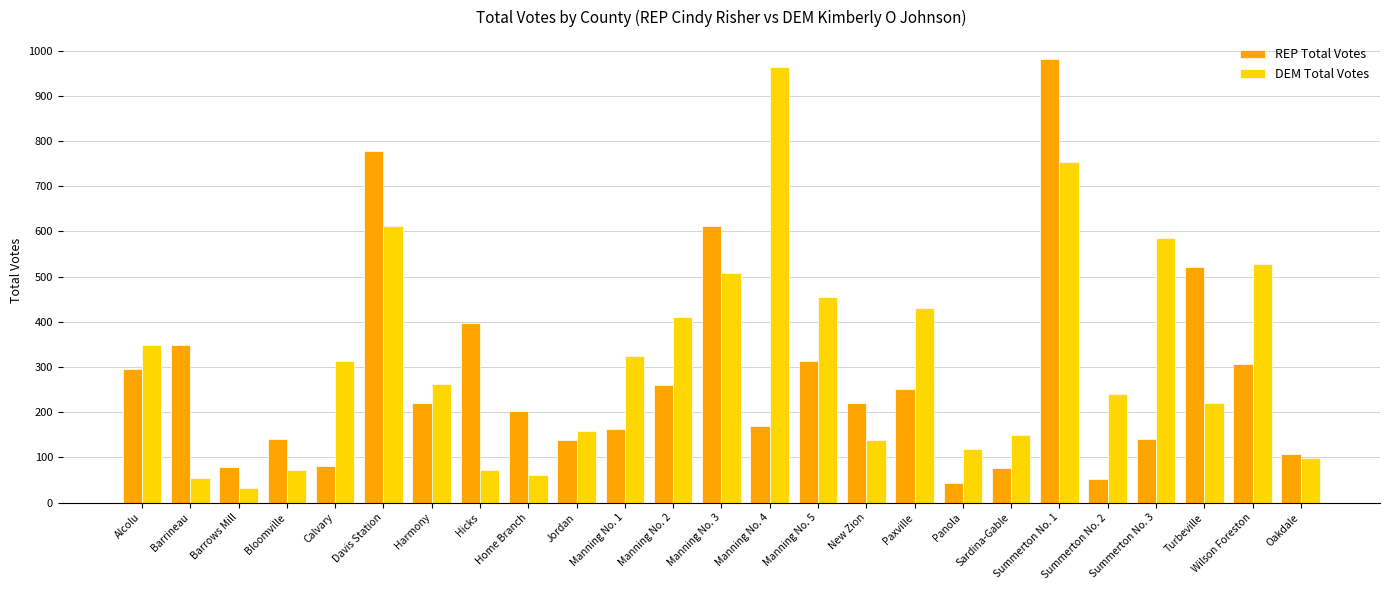

True or false: REP Total Votes has a value of 252 at Paxville.

True